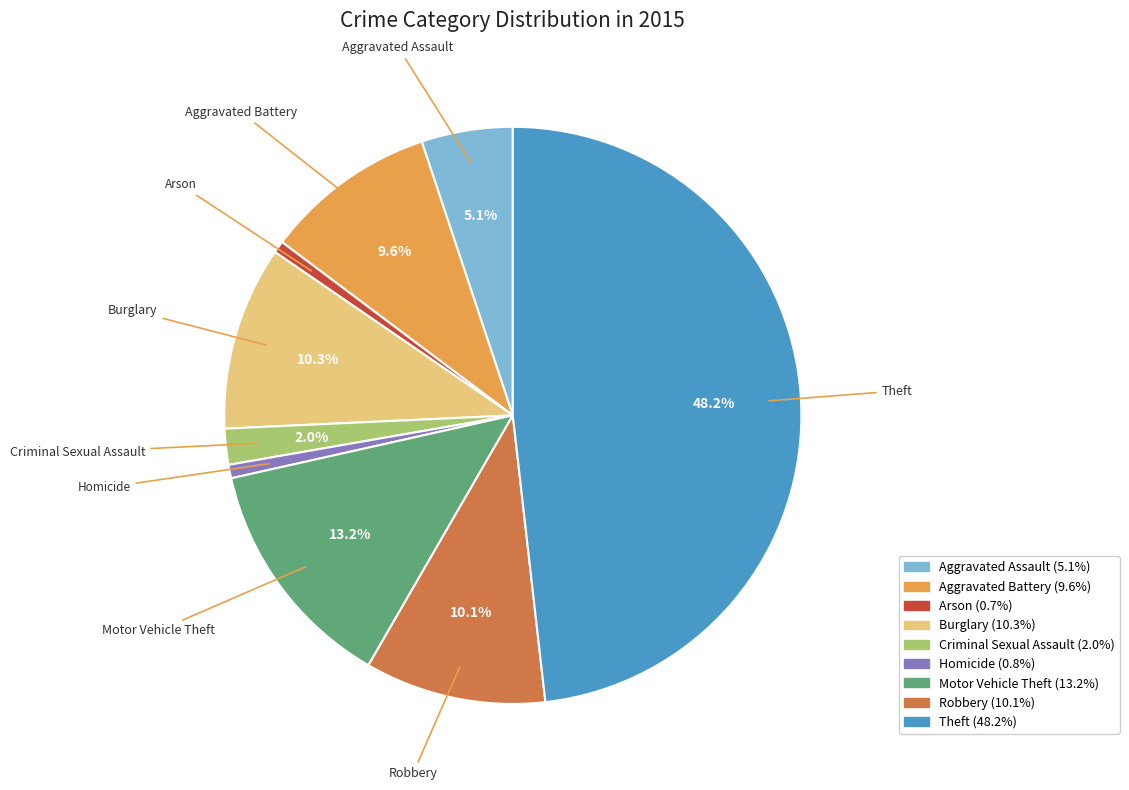

What is the largest slice in the pie chart?

Theft